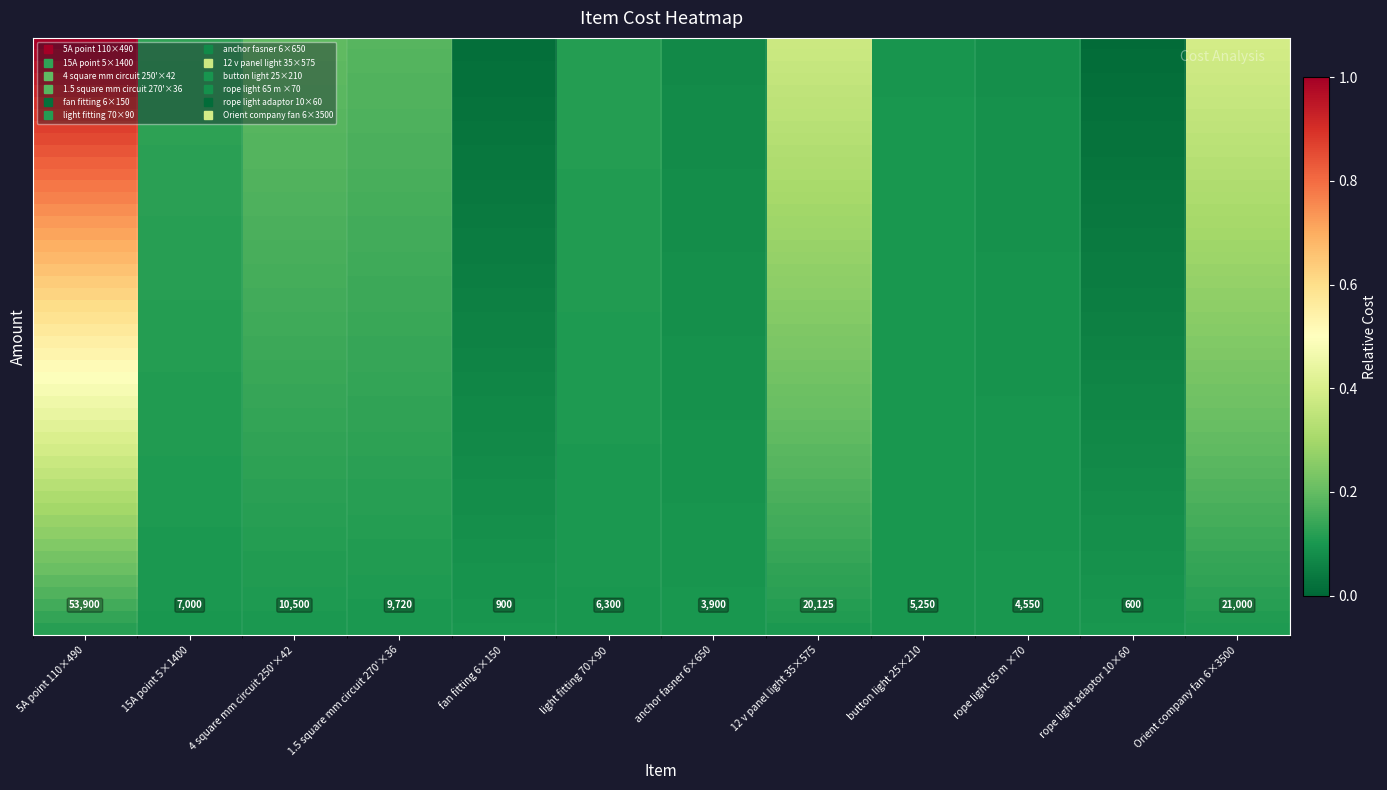

List the labels in order of value, largest first.

5A point 110×490, Orient company fan 6×3500, 12 v panel light 35×575, 4 square mm circuit 250'×42, 1.5 square mm circuit 270'×36, 15A point 5×1400, light fitting 70×90, button light 25×210, rope light 65 m ×70, anchor fasner 6×650, fan fitting 6×150, rope light adaptor 10×60